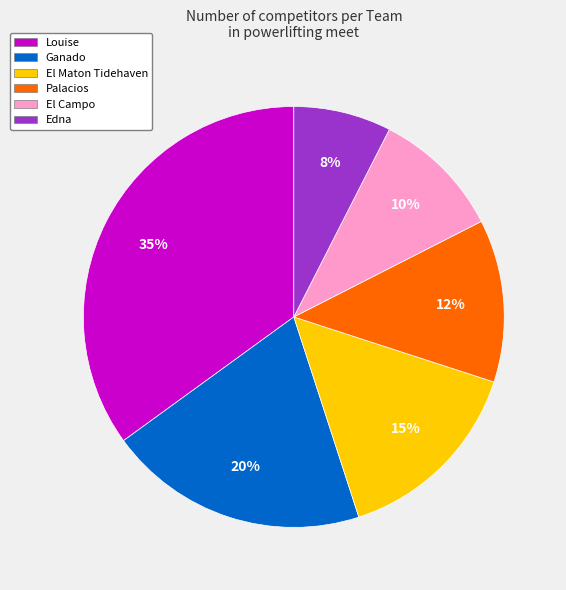

Is it true that Edna is 8% of the pie?

True